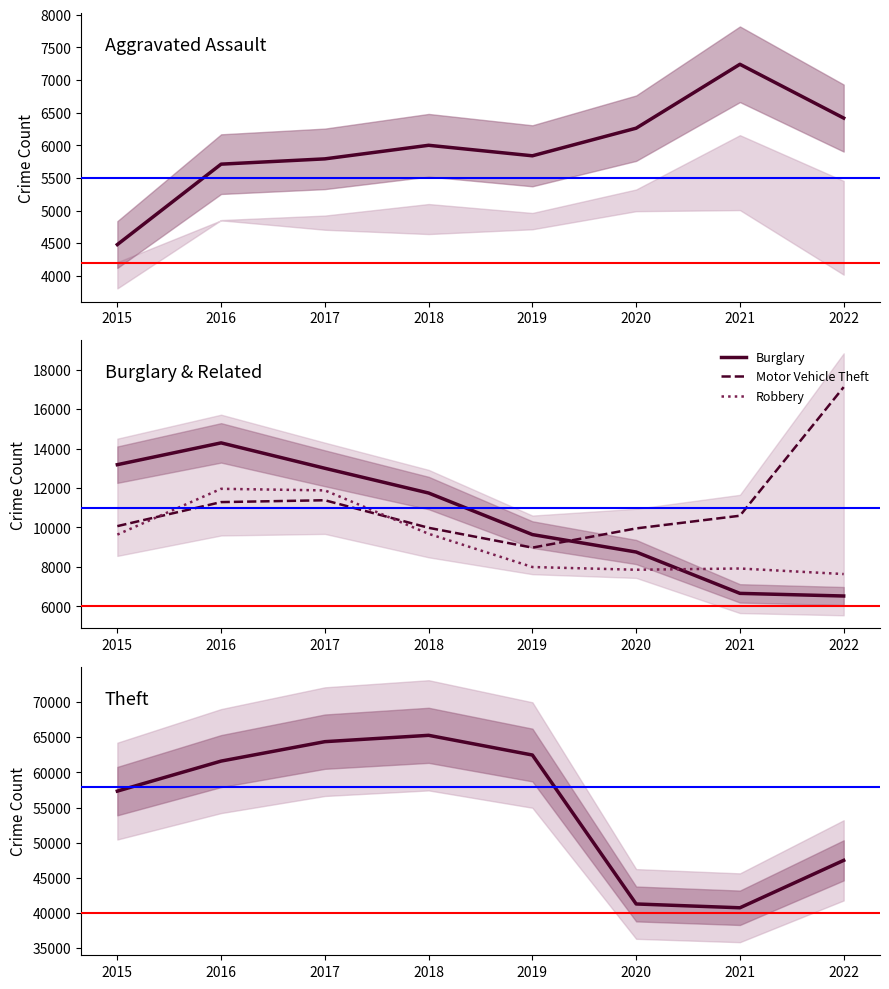

How many lines are shown in the chart?

5